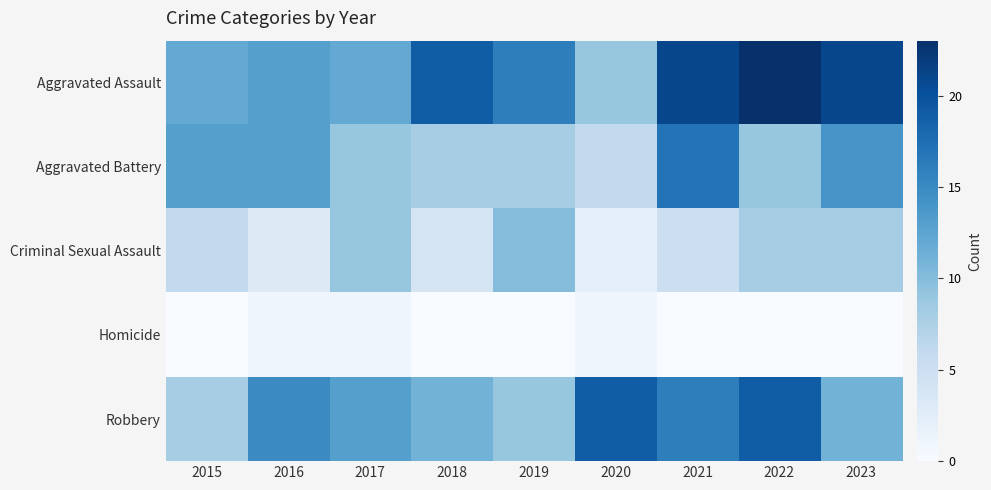

List the series in order of their overall mean, lowest first.

Homicide, Criminal Sexual Assault, Aggravated Battery, Robbery, Aggravated Assault